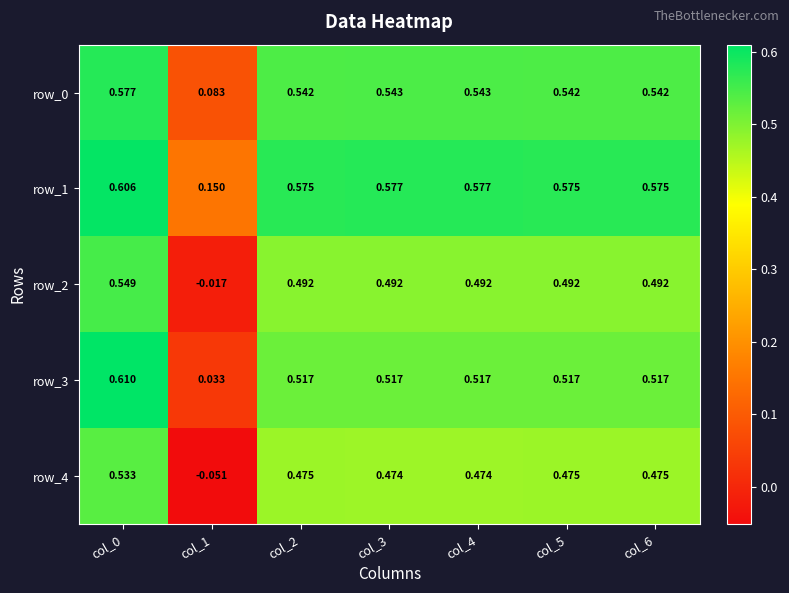

Is the value of row_1 at col_0 greater than the value of row_2 at col_3?

Yes